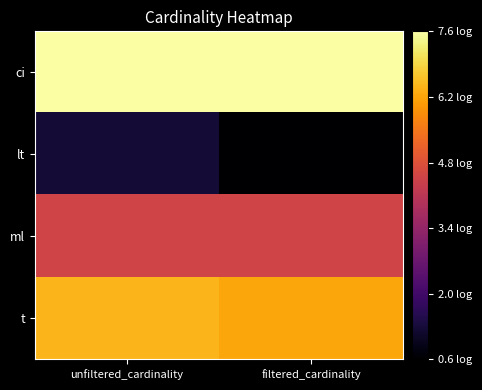

Between unfiltered_cardinality and filtered_cardinality, which series saw the biggest shift?

lt